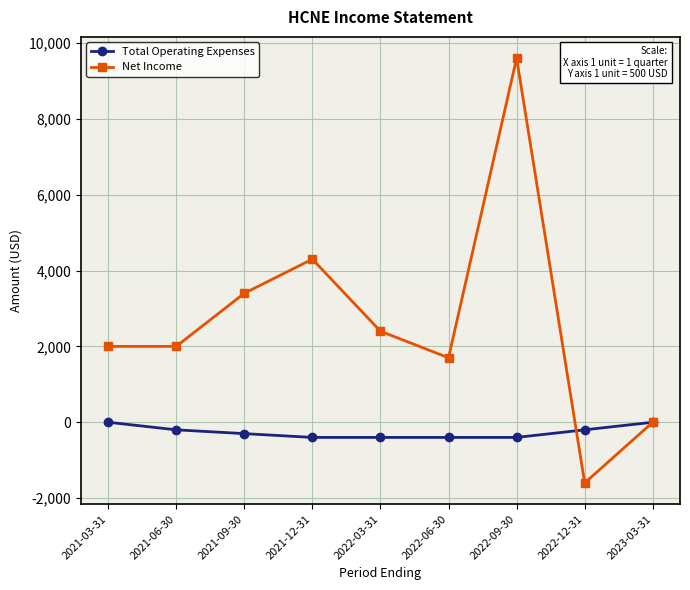

Which series changed the most between 2021-06-30 and 2022-09-30?

Net Income